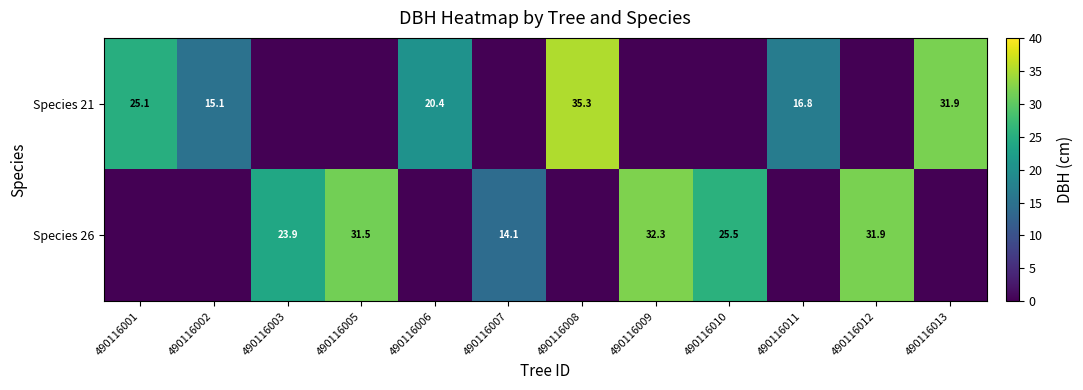

The value of Species 21 at 490116011 is 23.0. True or false?

False